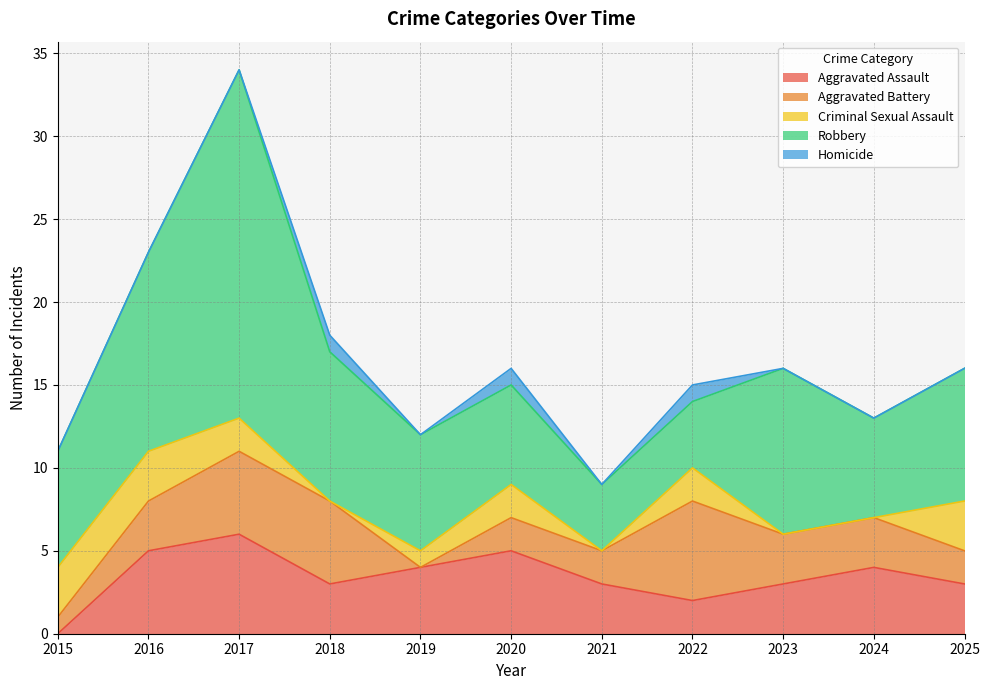

What are all the series names shown in the legend?

Aggravated Assault, Aggravated Battery, Criminal Sexual Assault, Robbery, Homicide